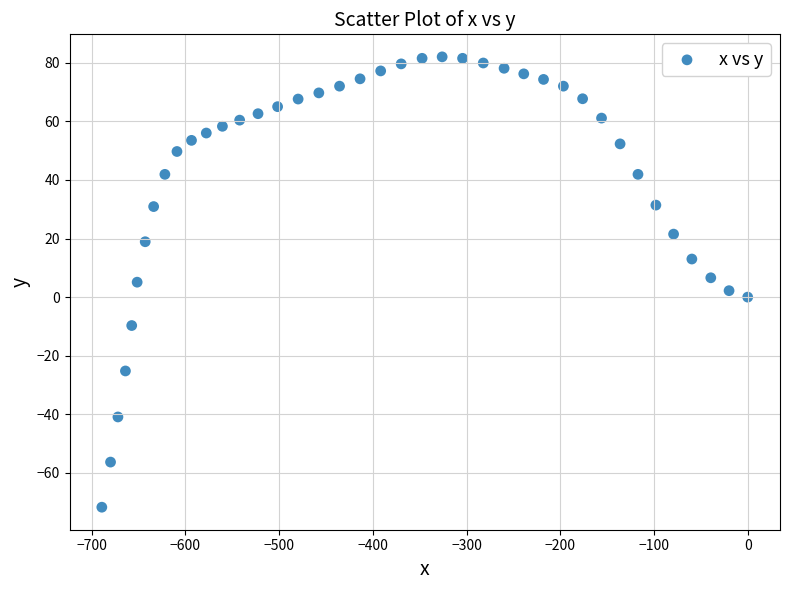

What is the range of X values (max minus min)?

689.3